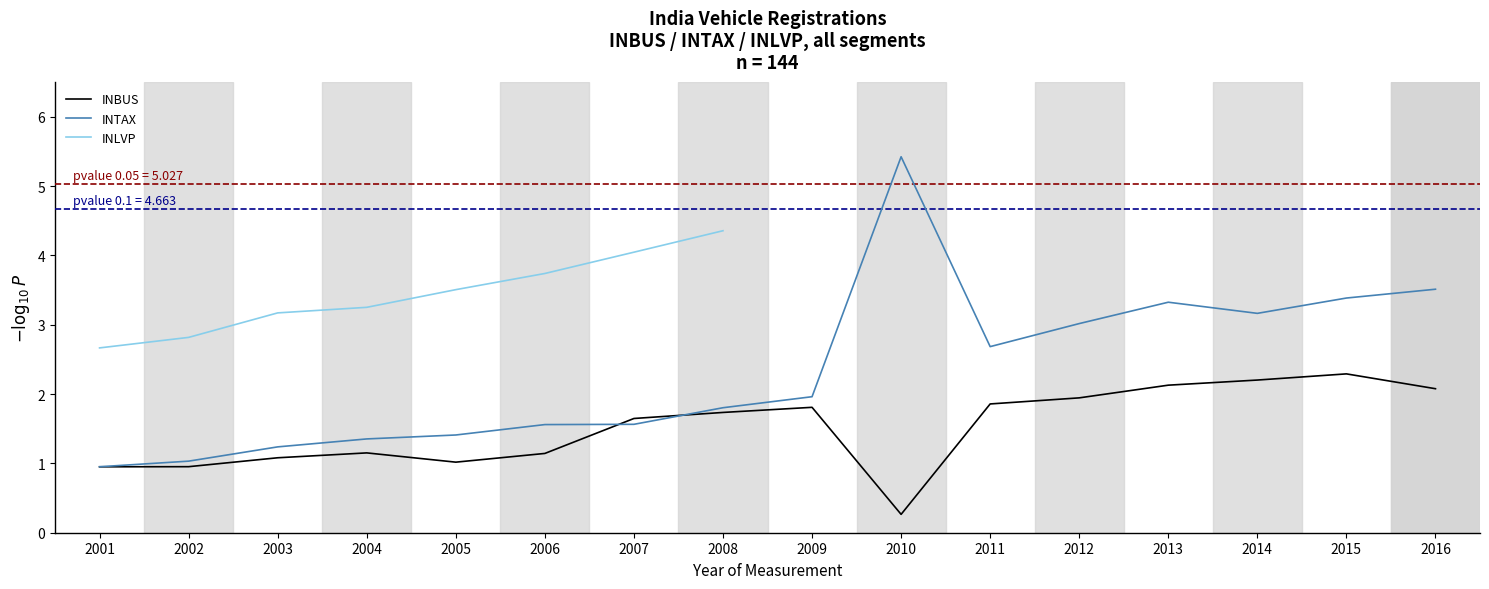

What is the maximum value for INBUS?

2.3